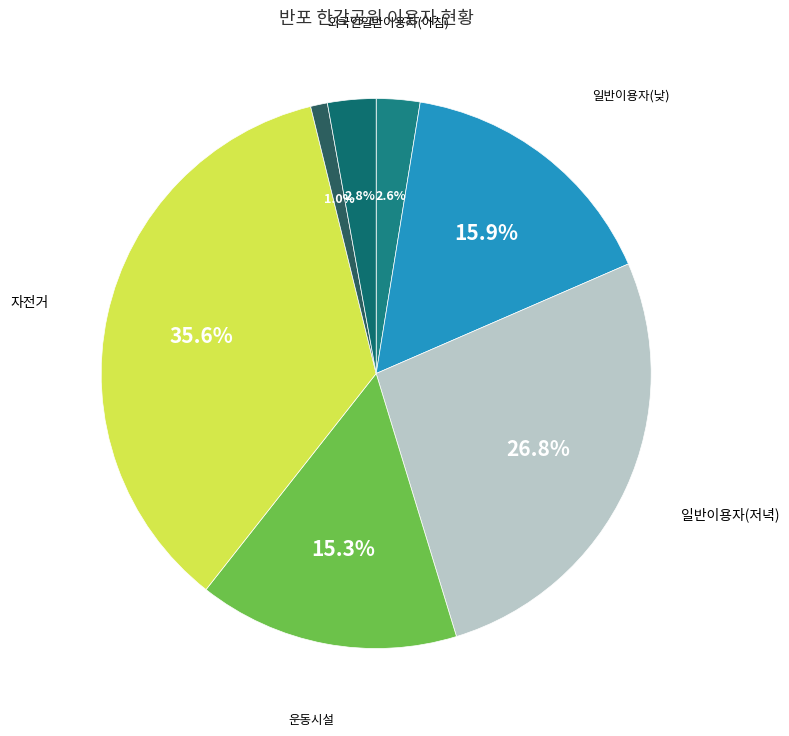

Which slice is the smallest?

개인형 이동장치(PM)